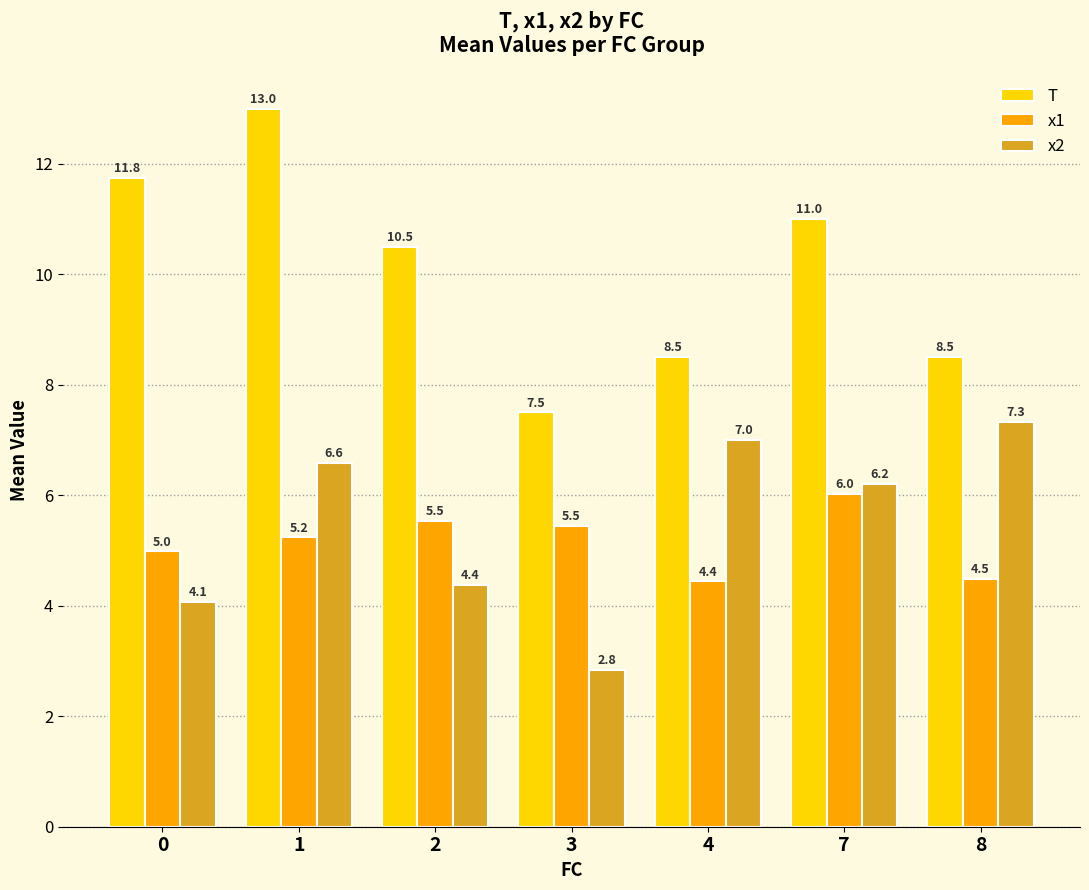

What is the spread (max minus min) of values at 0?

7.7